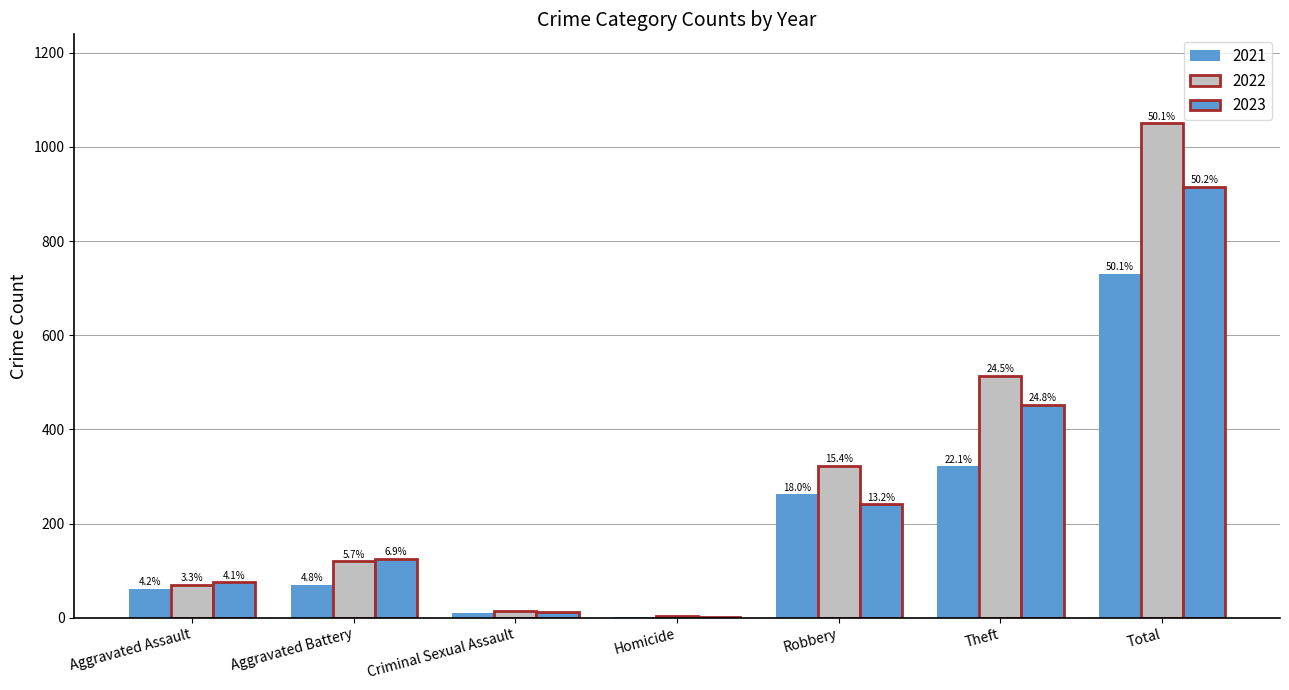

Between Robbery and Total, which series saw the biggest shift?

2022